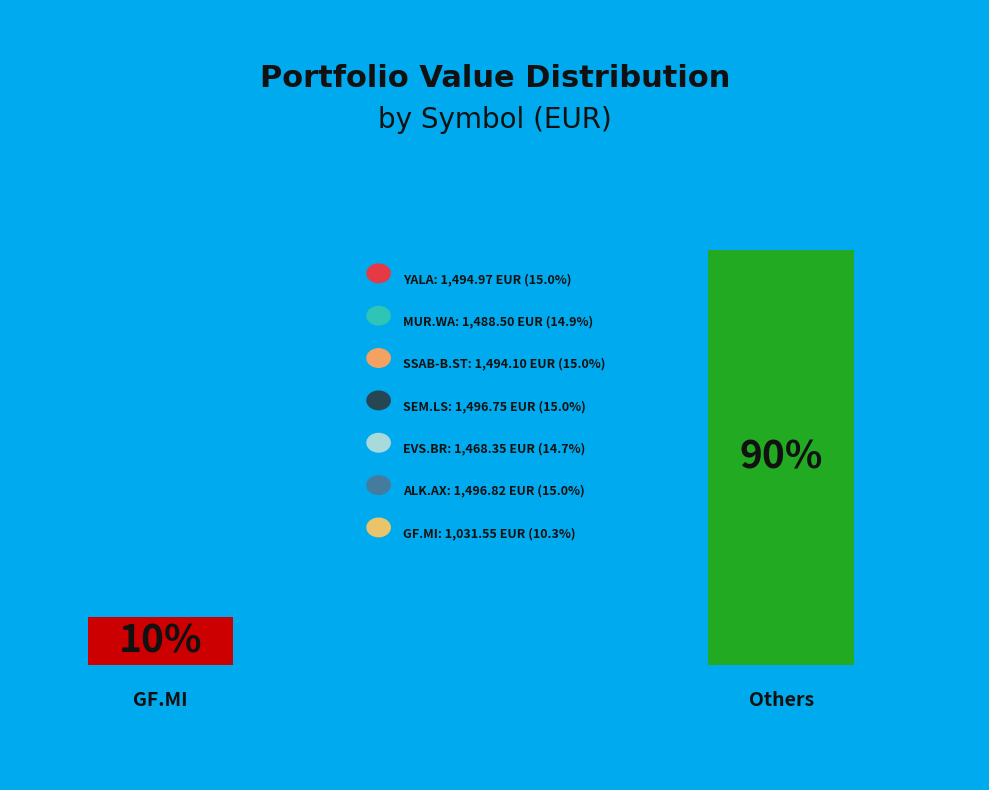

What portion of the pie excludes MUR.WA?

85.1%